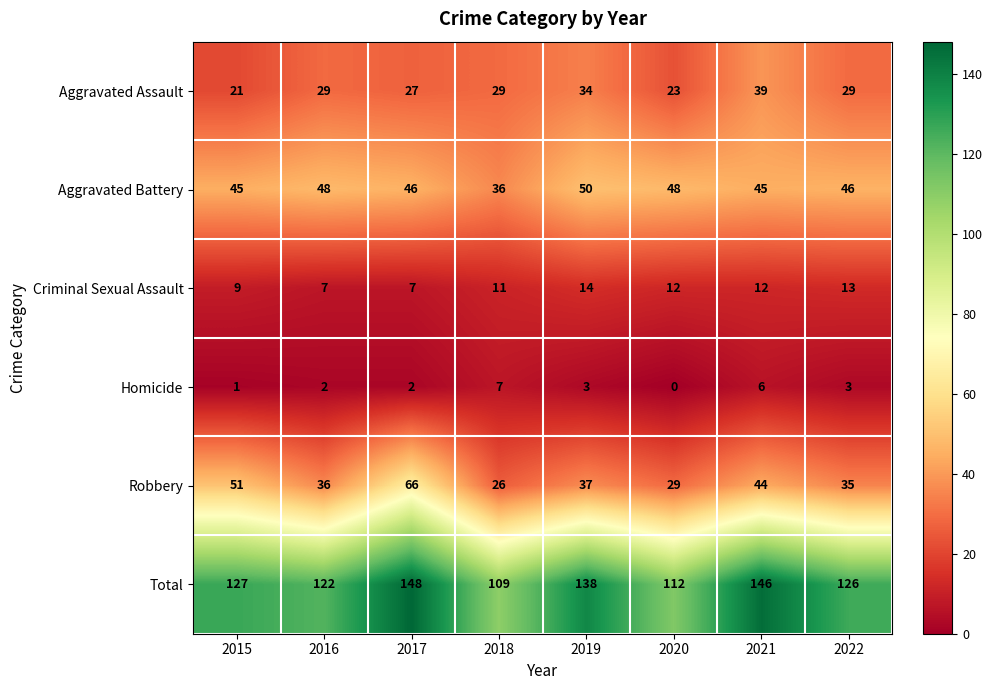

What is the sum of all Aggravated Battery values?

364